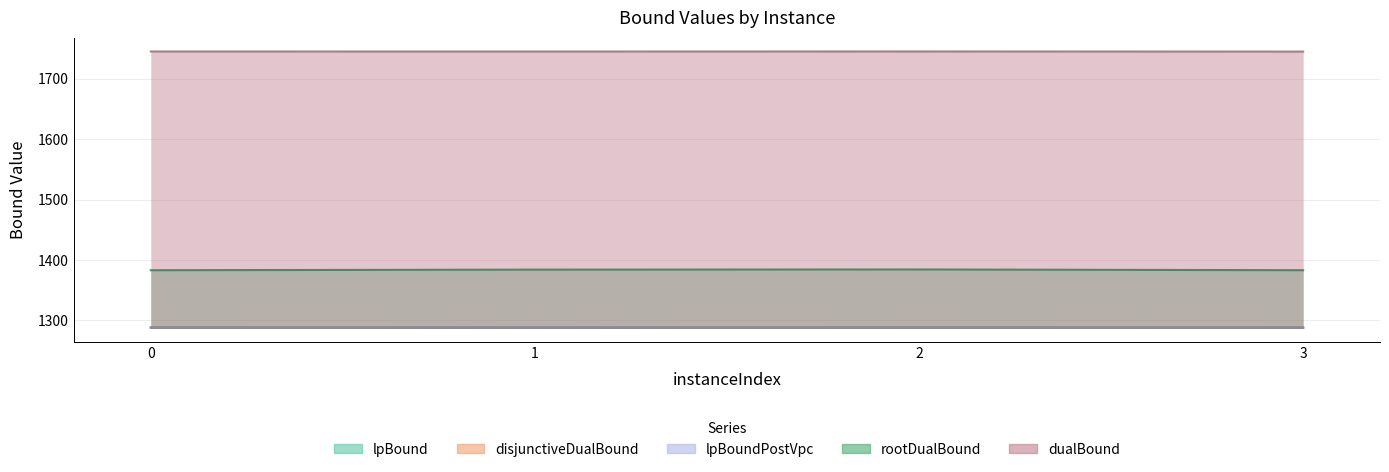

True or false: dualBound and rootDualBound cross at least once.

False